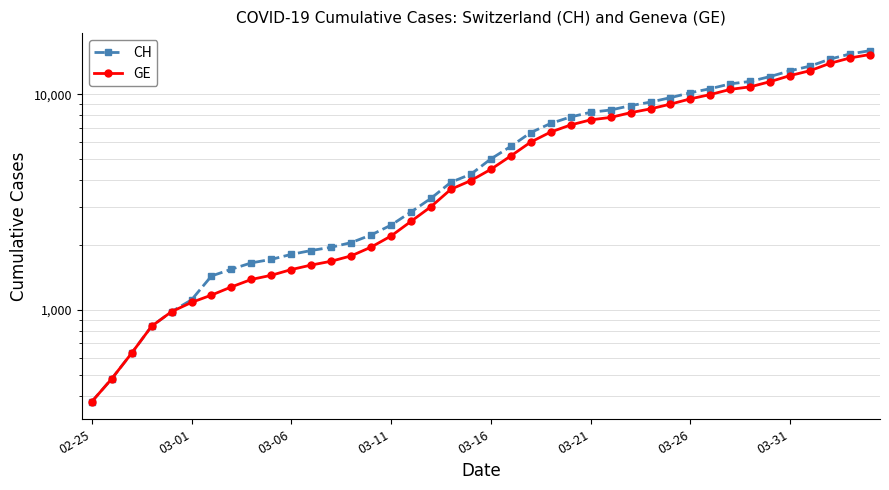

How many values in the CH series exceed 5012?

19